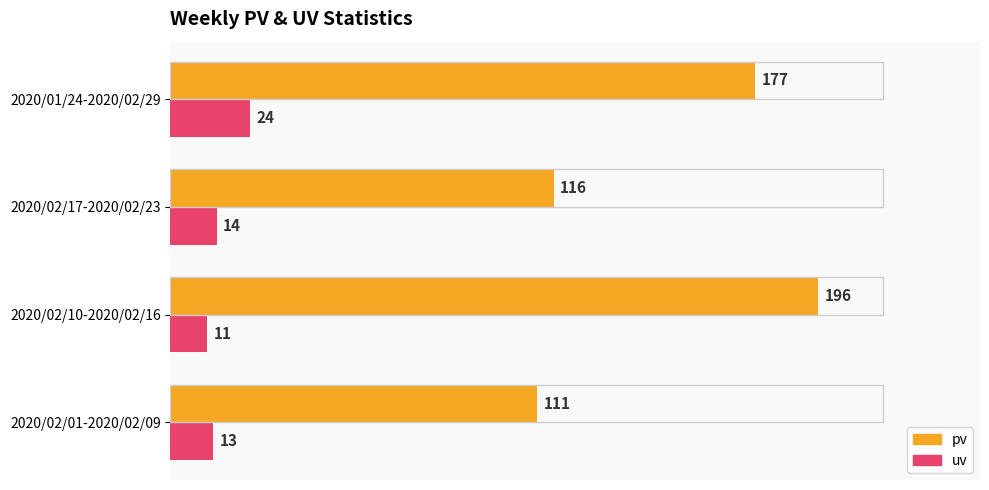

Is it true that uv equals 13 at 2020/02/01-2020/02/09?

True